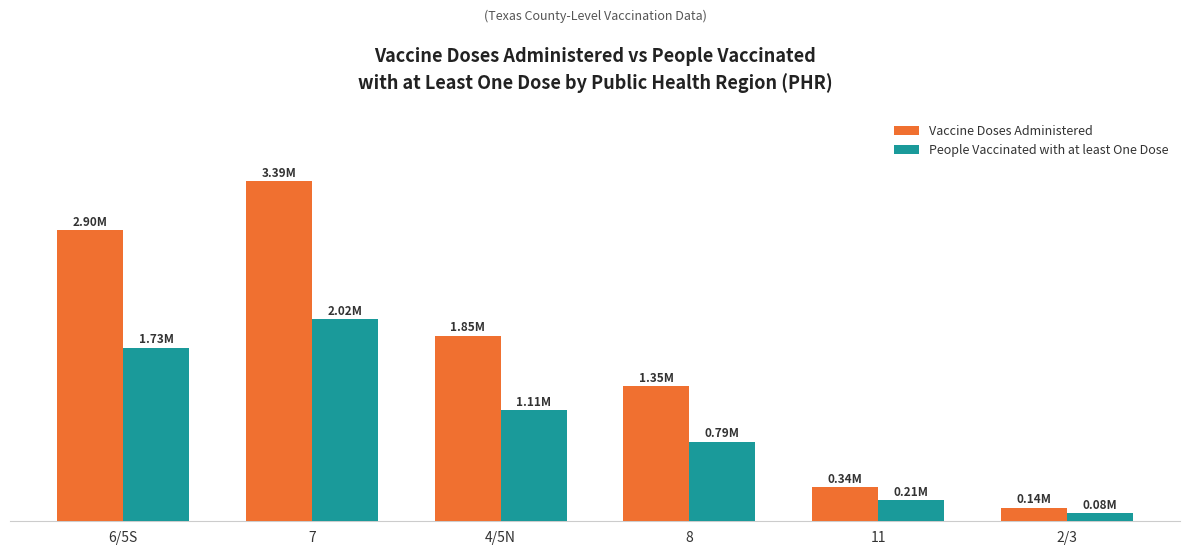

Does the chart contain stacked bars?

No